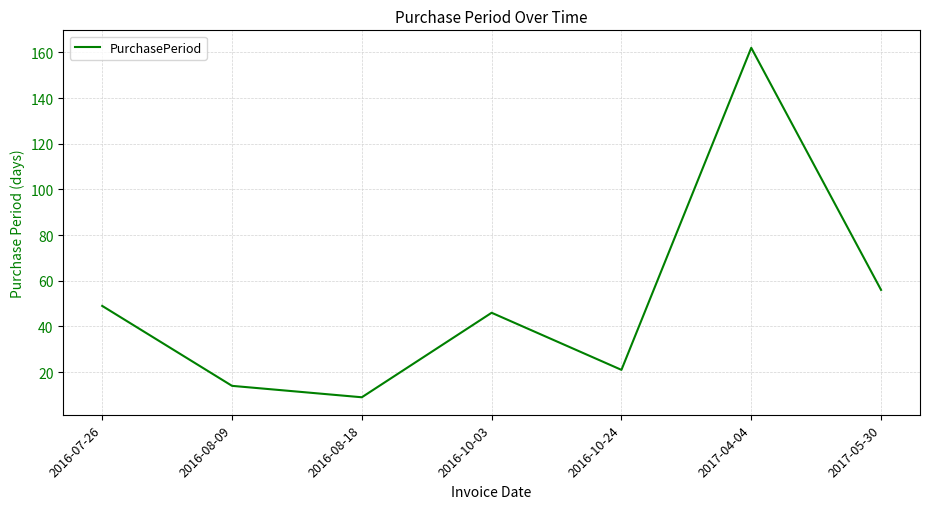

At which label is the value closest to 85?

2017-05-30